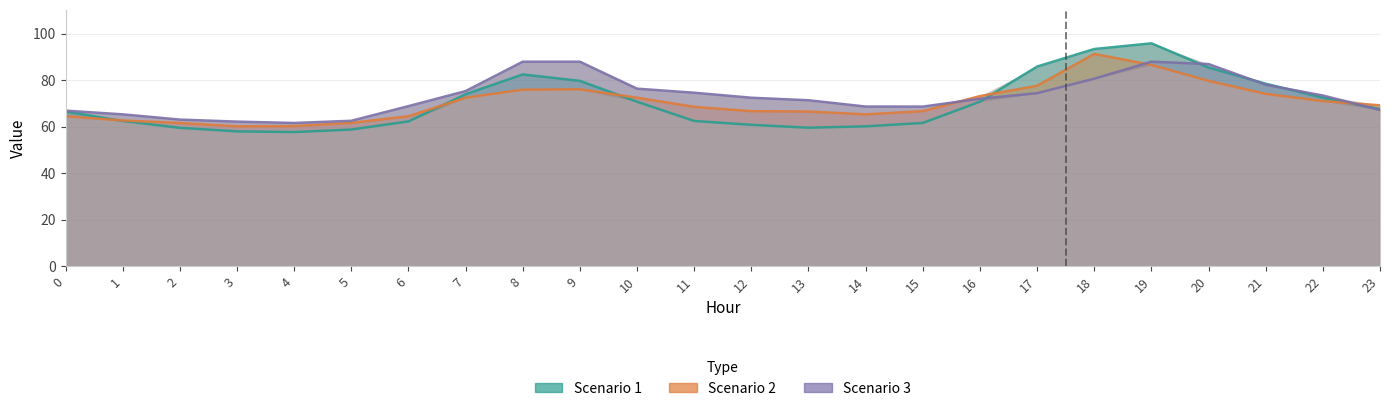

The Scenario 3 series shows 19.7 at 5. True or false?

False